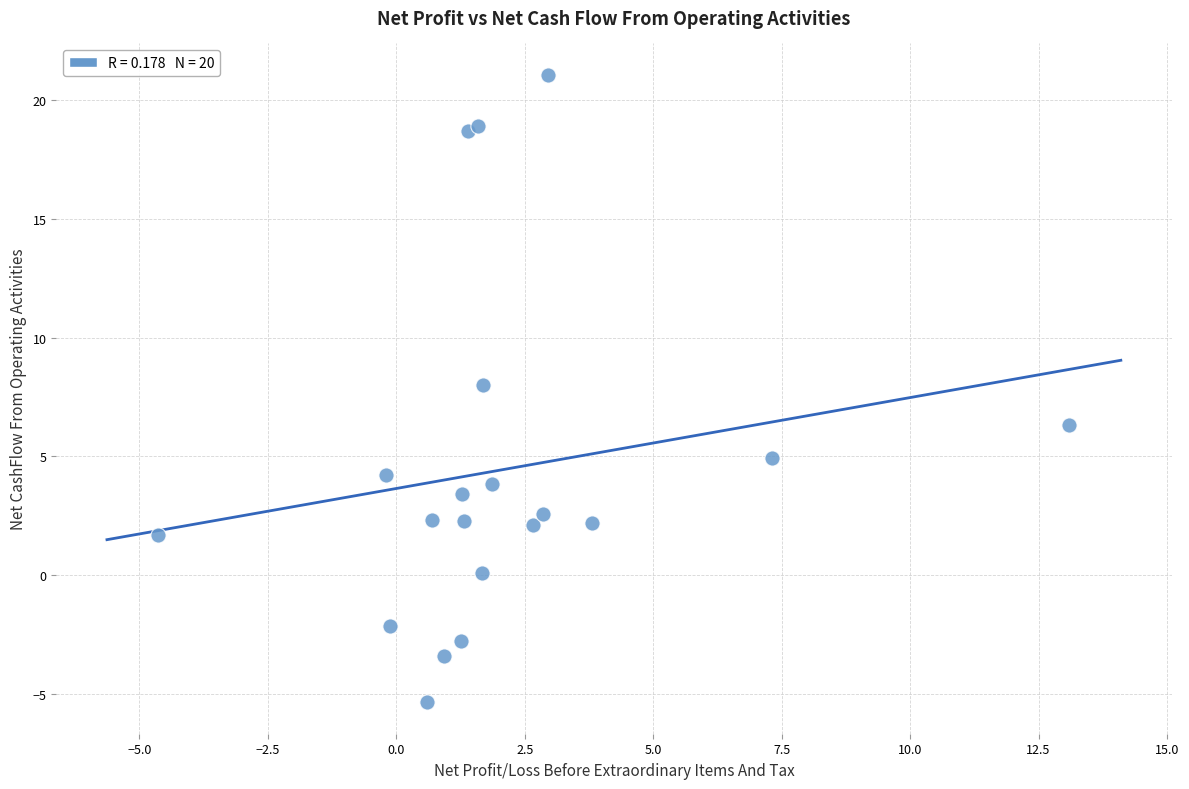

What Y value in the scatter plot is closest to 7?

6.3